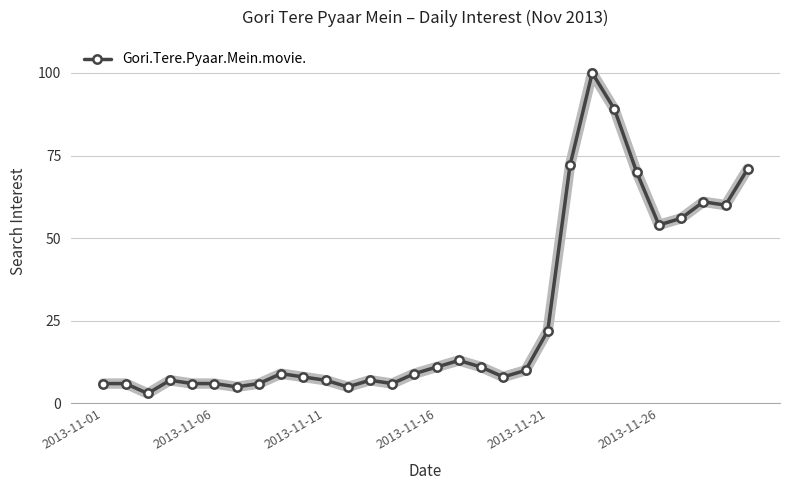

What is the smallest value displayed?

3